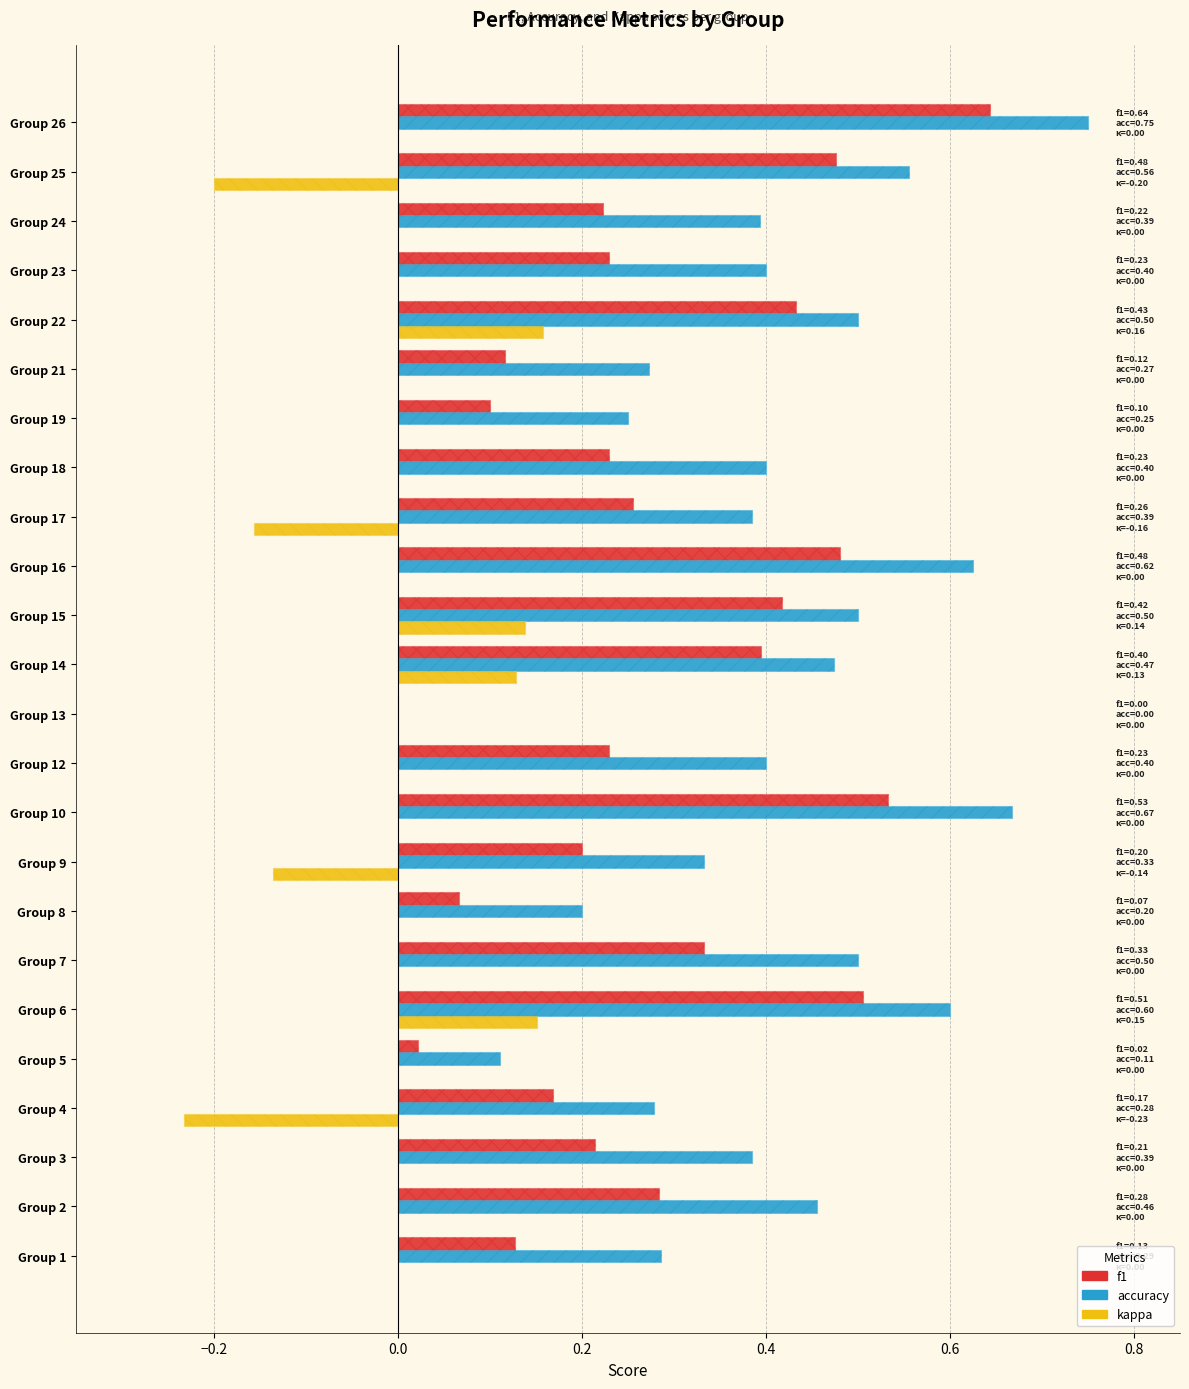

At Group 15, list the series in order from smallest to largest.

kappa, f1, accuracy